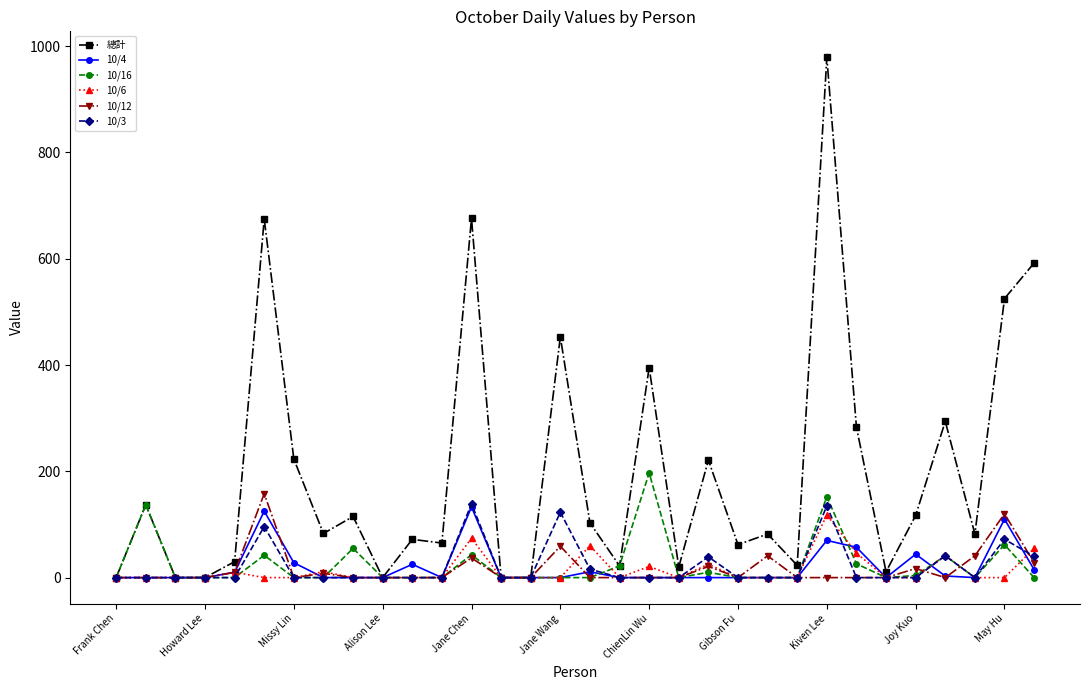

Which series has the widest spread of values?

總計